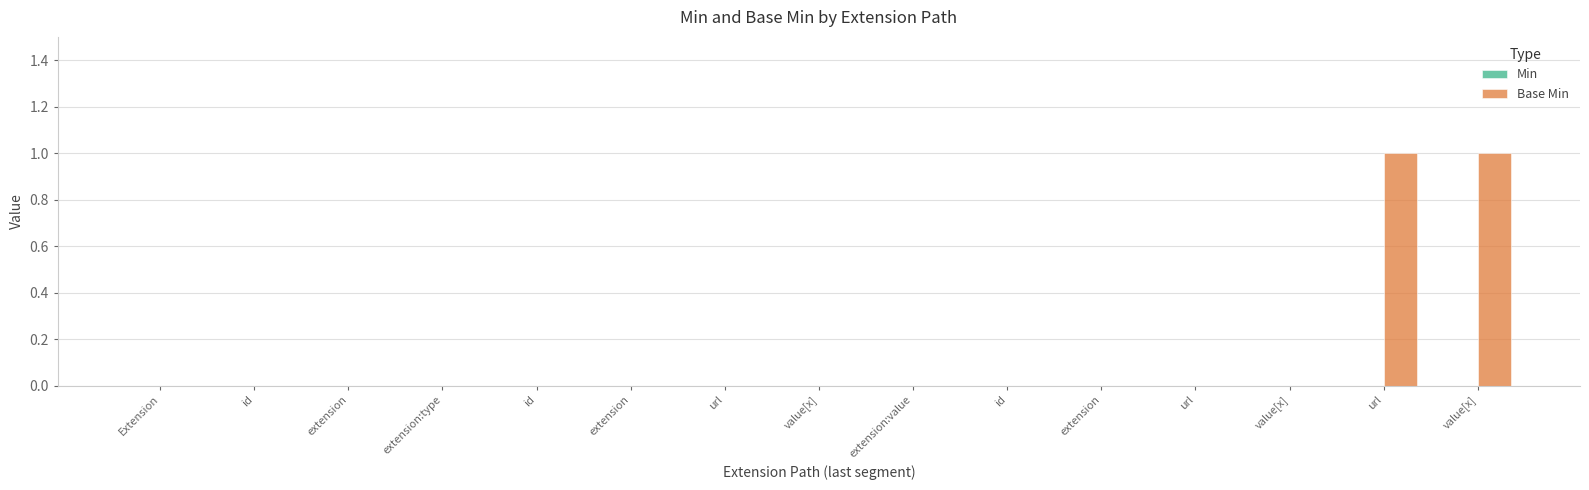

Reading left to right, extract all data points from this chart.

Min: 0	0	0	0	0	0	0	0	0	0	0	0	0	0	0
Base Min: 0	0	0	0	0	0	0	0	0	0	0	0	0	1	1